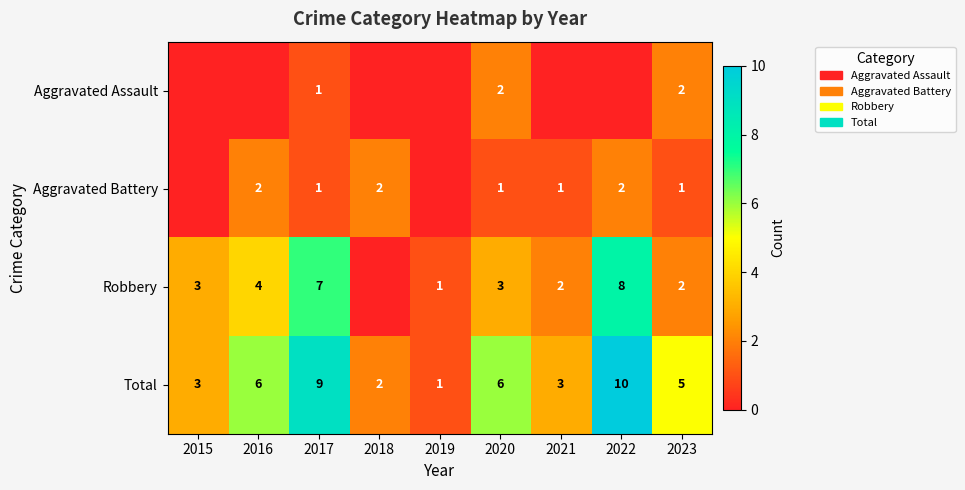

What is the difference between the second highest and second lowest values in the Total series?

7